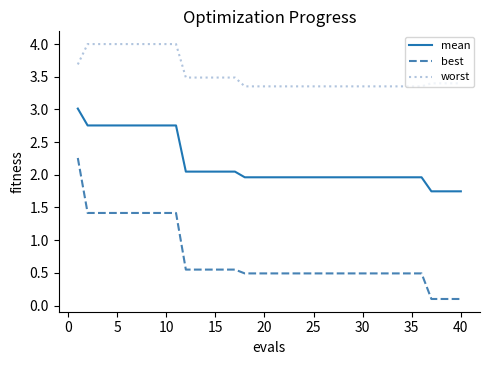

What are all the series names shown in the legend?

mean, best, worst